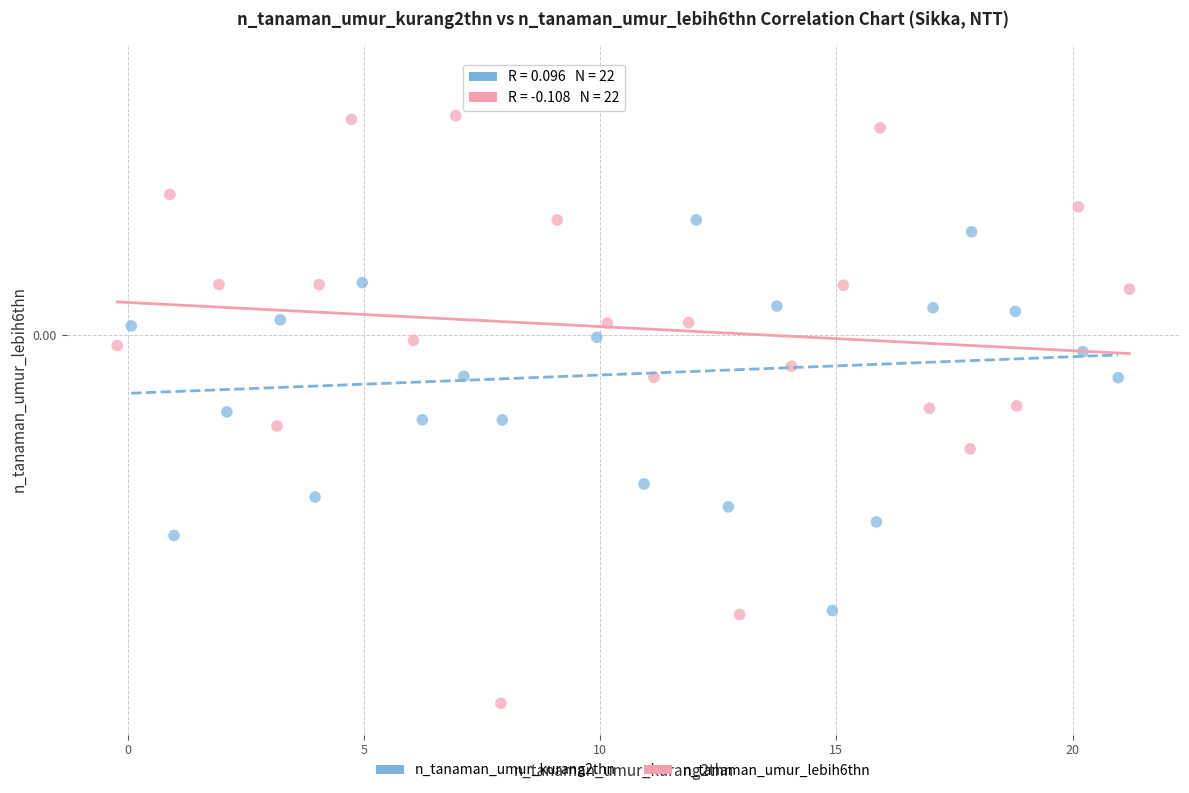

What are all the series names shown in the legend?

n_tanaman_umur_kurang2thn, n_tanaman_umur_lebih6thn